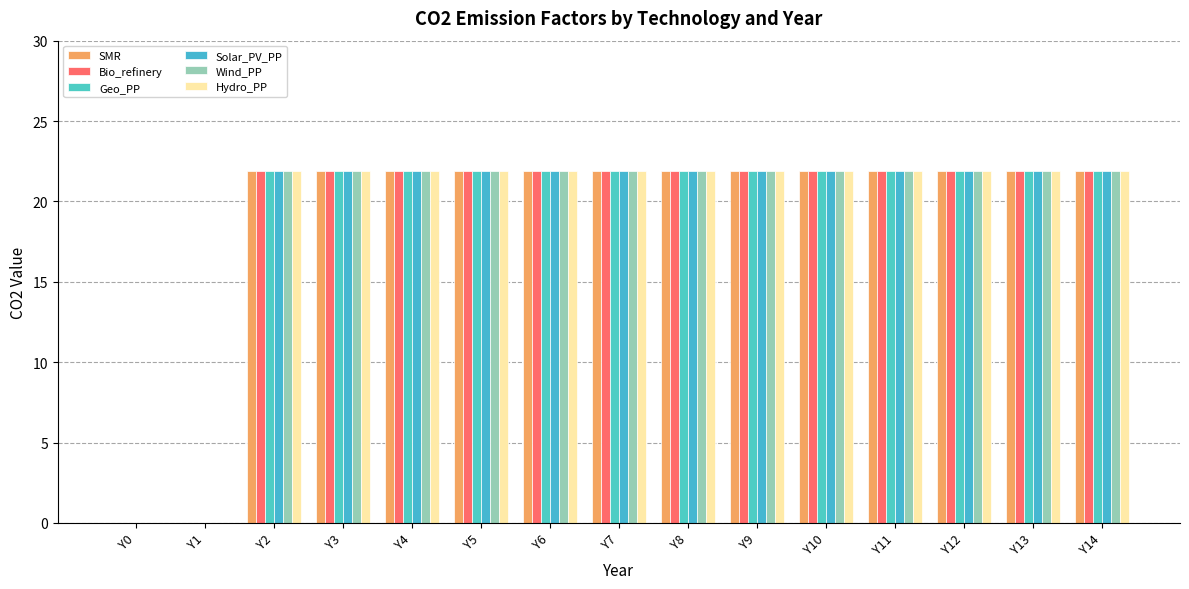

What is the total value across all series at Y8?

131.4